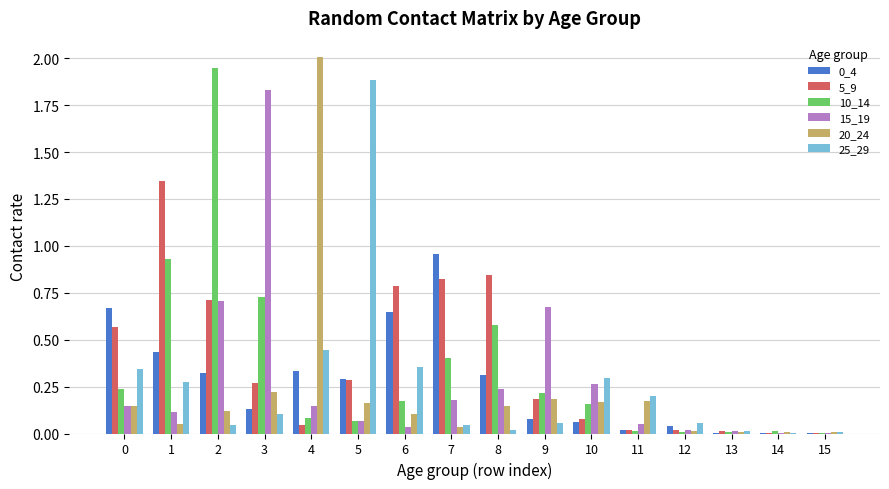

What is the sum of all 0_4 values?

4.3